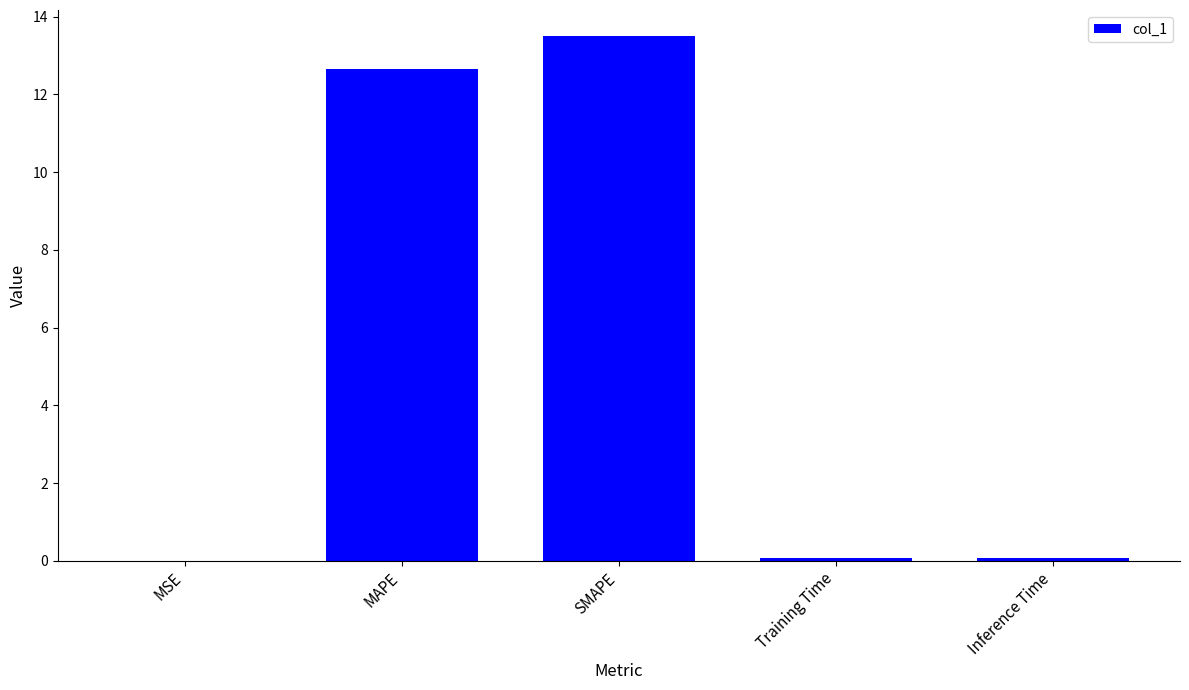

What is the sum of all values?

26.3